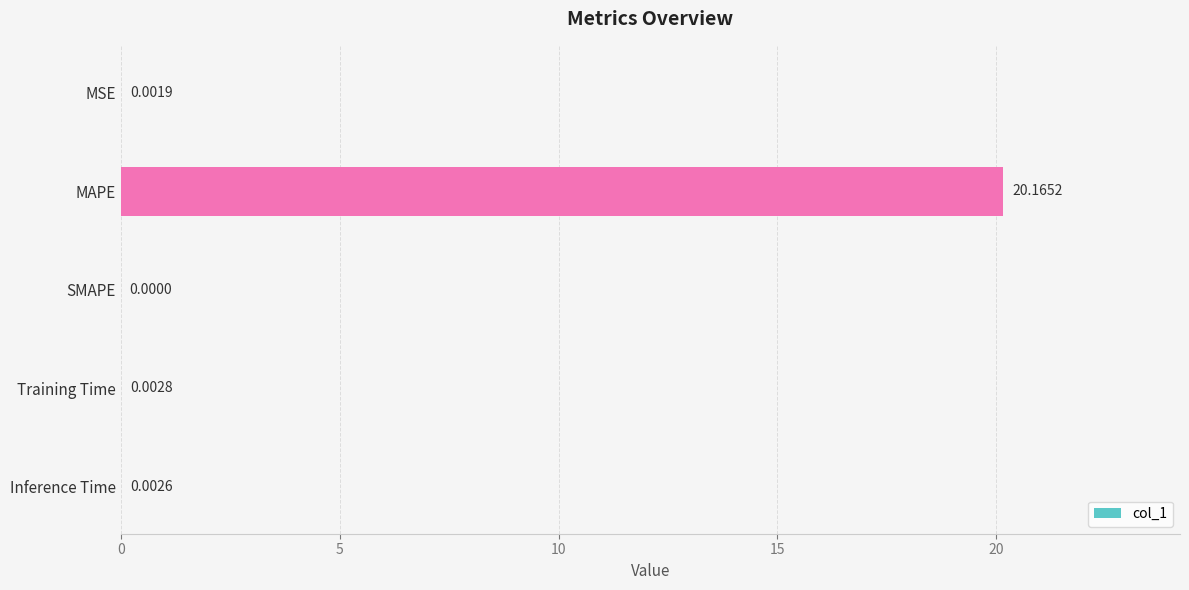

Between MSE and Training Time, which is larger?

Training Time